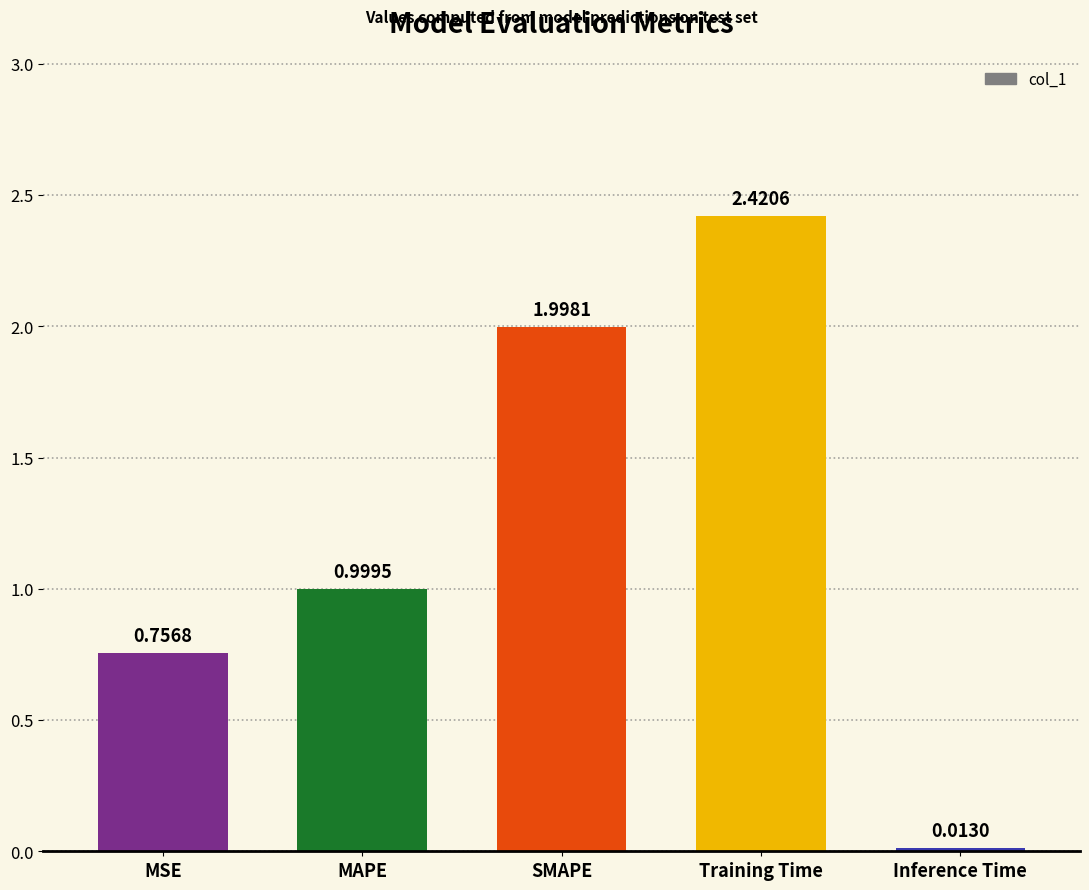

Are the bars grouped side by side (vs. stacked)?

No